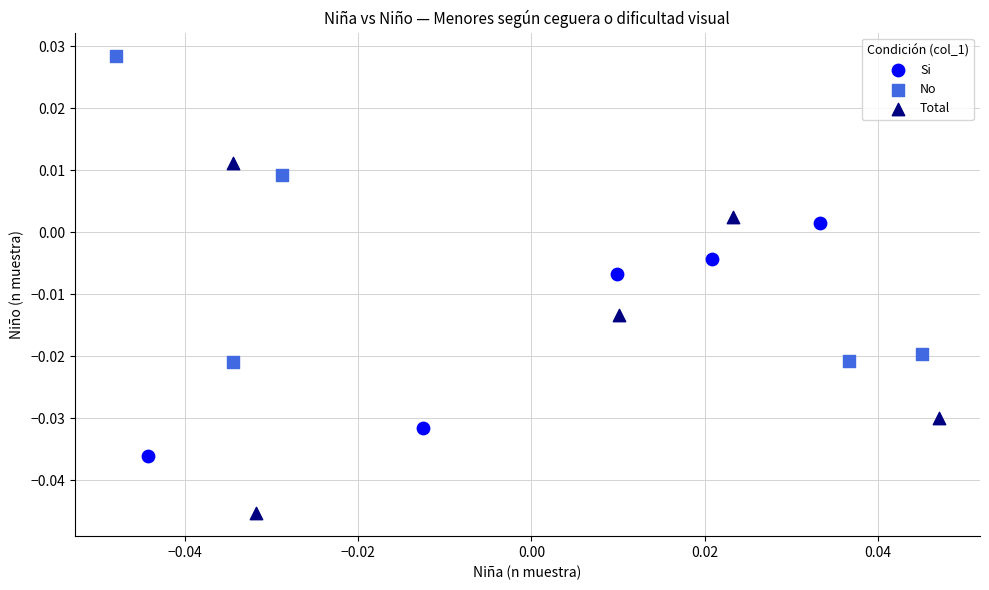

Which series has the largest Y range (max minus min)?

Total